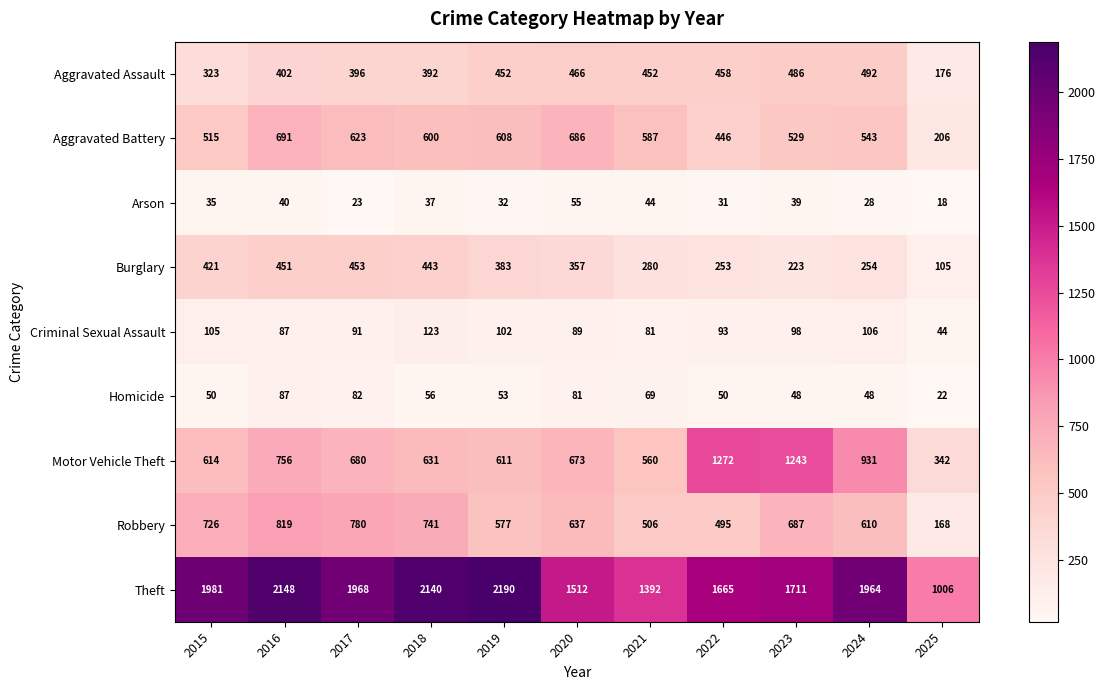

List the series in order of their peak value, lowest first.

Arson, Homicide, Criminal Sexual Assault, Burglary, Aggravated Assault, Aggravated Battery, Robbery, Motor Vehicle Theft, Theft